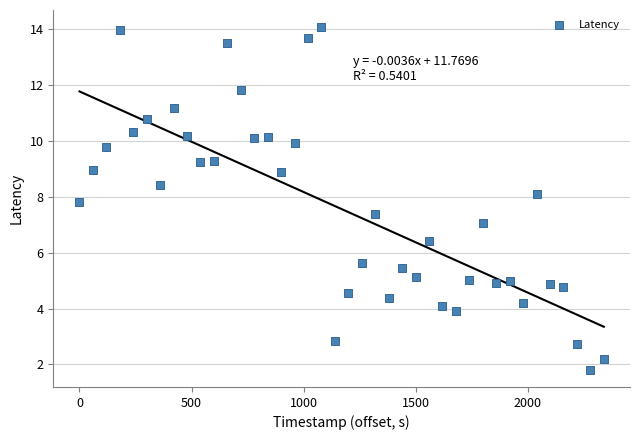

What is the range of X values (max minus min)?

2340.0